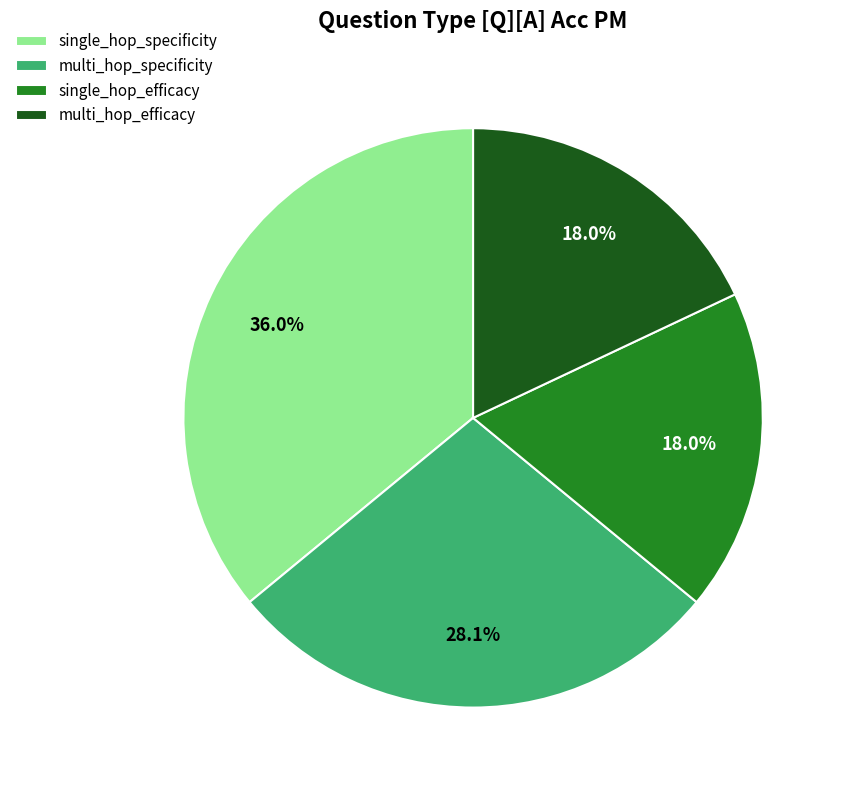

To the nearest percent, what is the average slice percentage?

25%